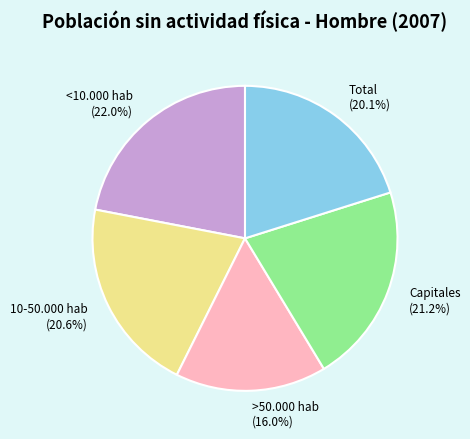

Rank the categories by value from highest to lowest.

<10.000 hab, Capitales, 10-50.000 hab, Total, >50.000 hab